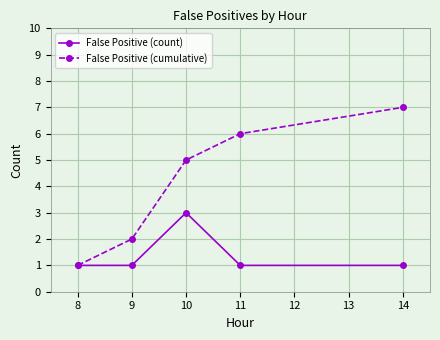

At 10, list the series in order from smallest to largest.

False Positive (count), False Positive (cumulative)